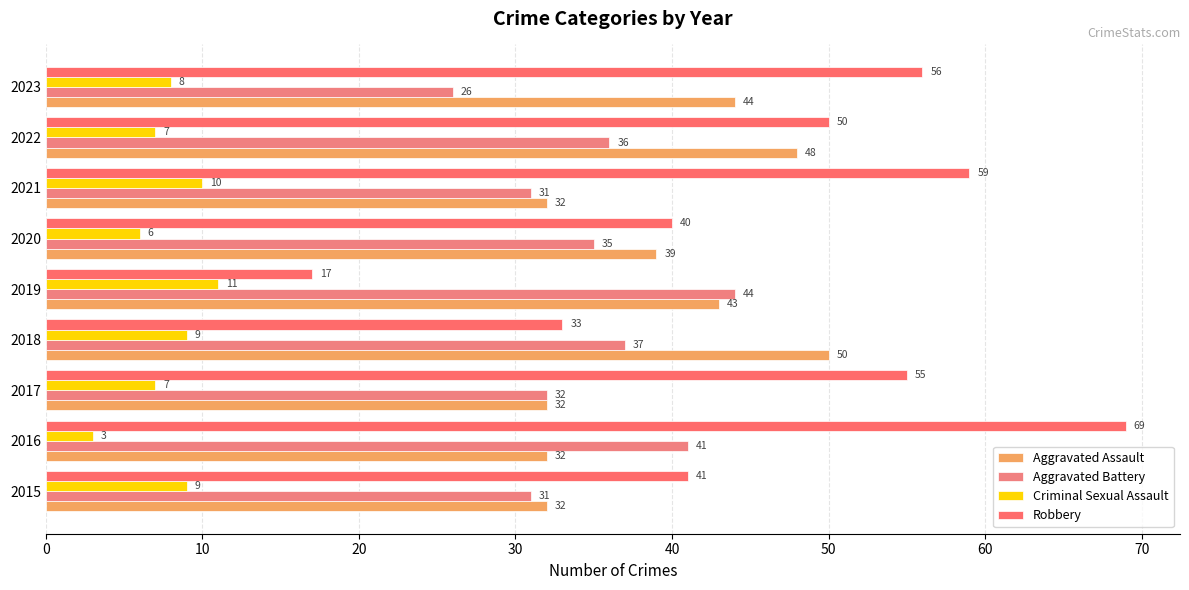

What is the value of the Aggravated Assault bar at the 7th from the left?

32